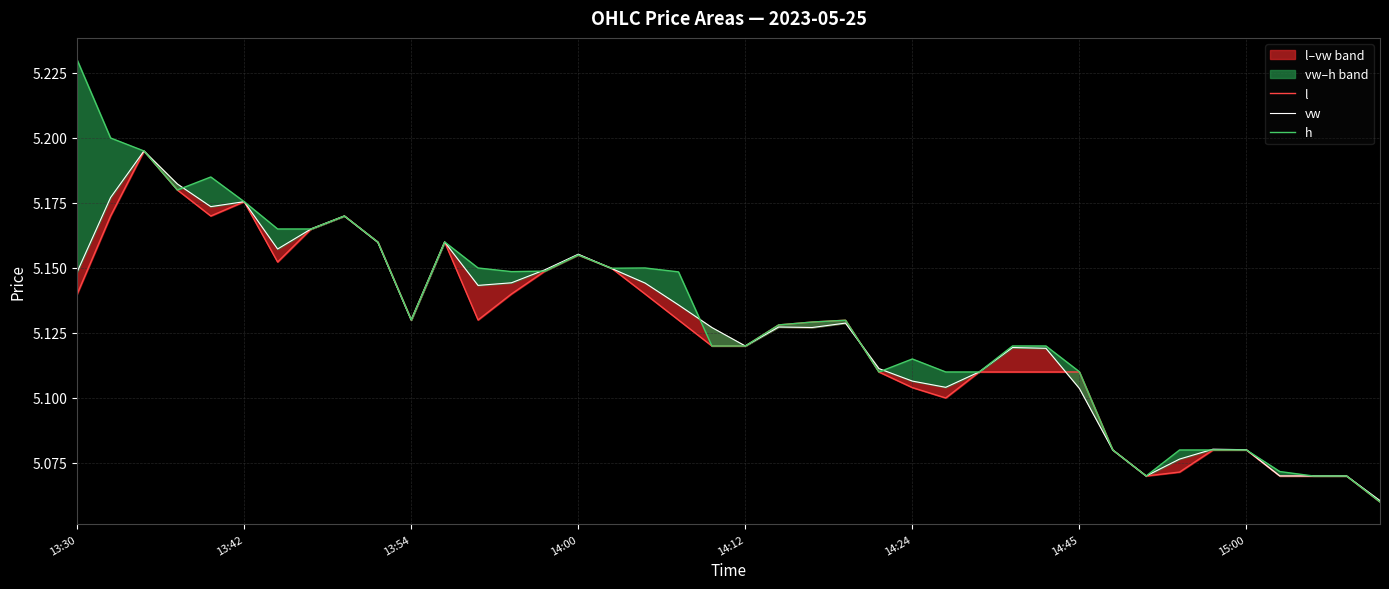

At how many categories does at least one series exceed 5?

40